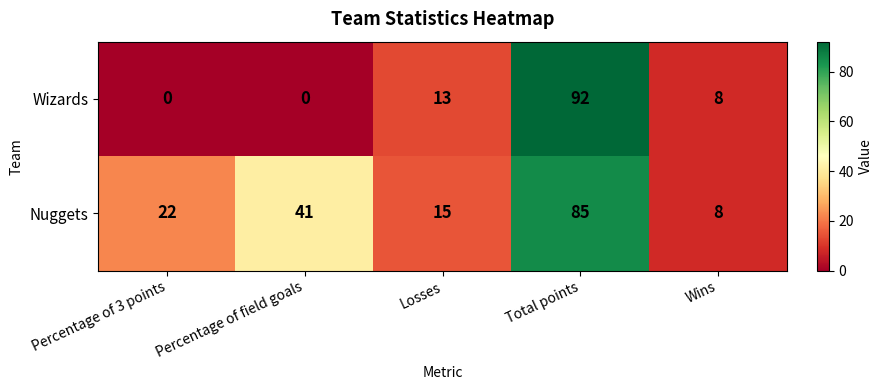

Where is Wizards nearest to the value 46?

Losses